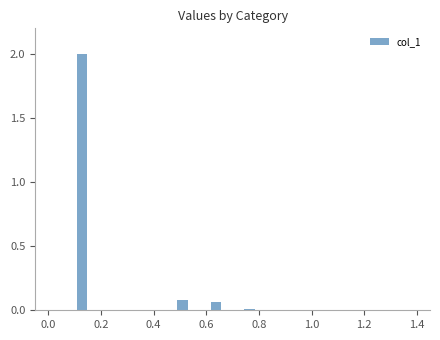

What is the average value?

0.2